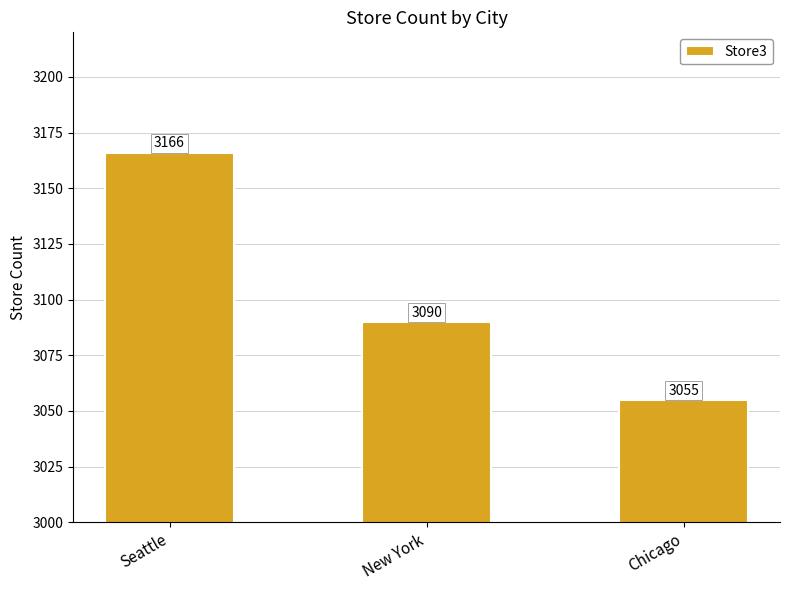

Reading left to right, what are all the values shown in this chart?

3166	3090	3055